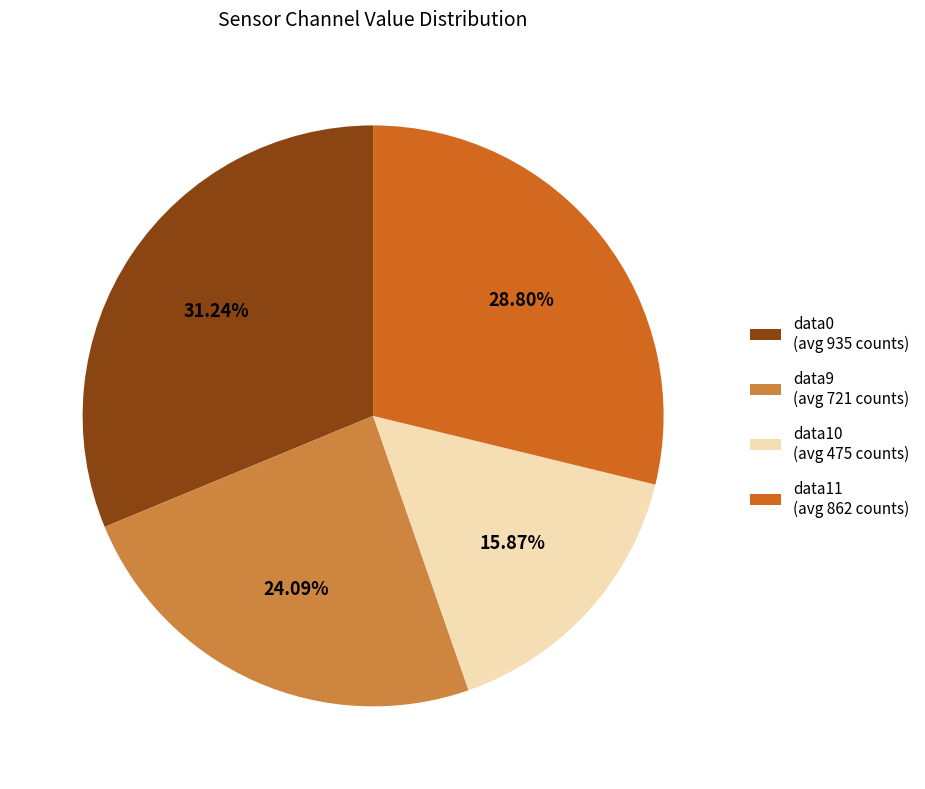

Does any single category account for the majority?

No